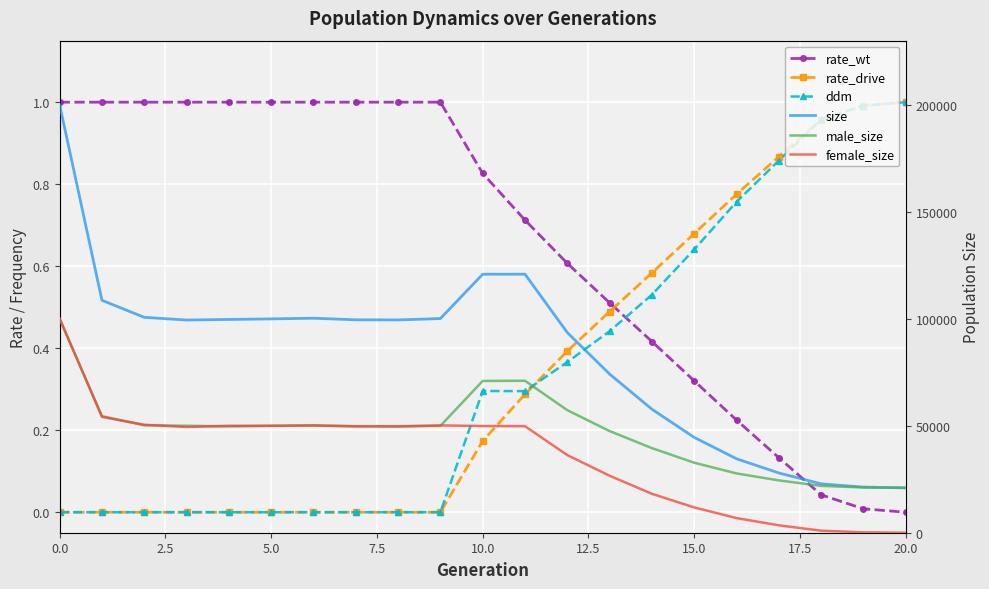

What is the difference between the highest and lowest values at 11?

120979.7